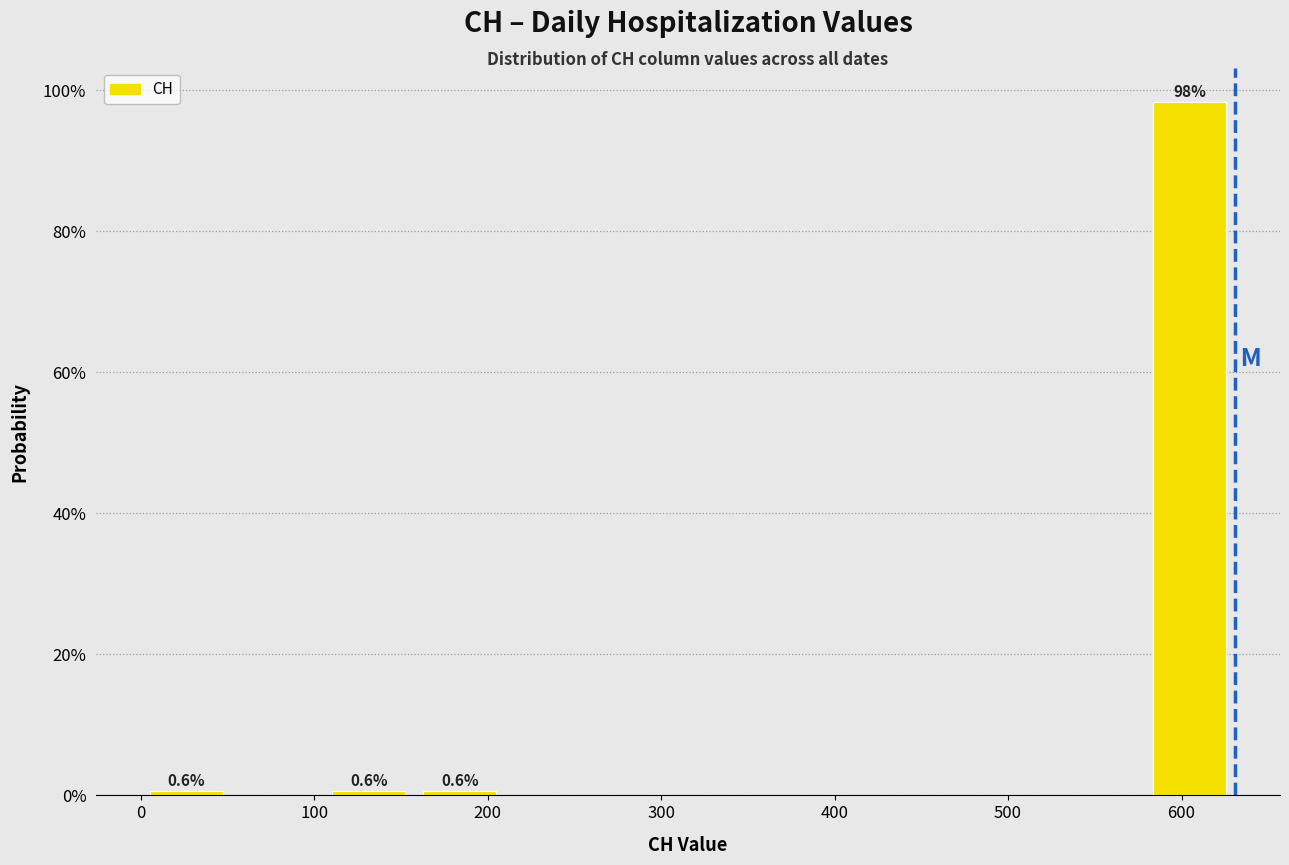

Over which range of the x-axis is the bar tallest?

580 to 630